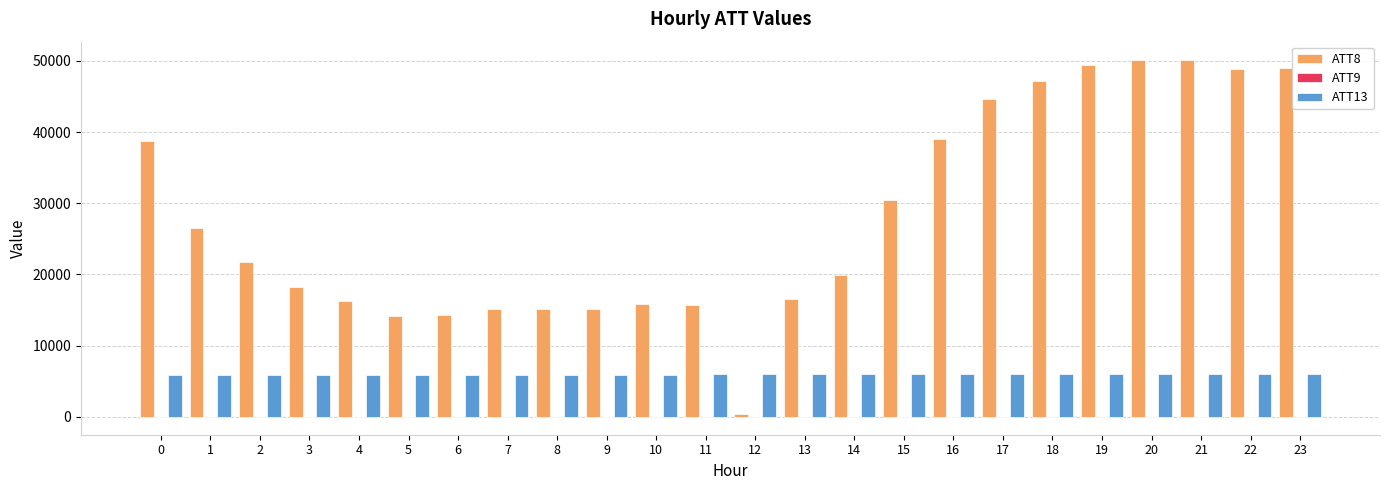

Which series has the largest range (max minus min)?

ATT8